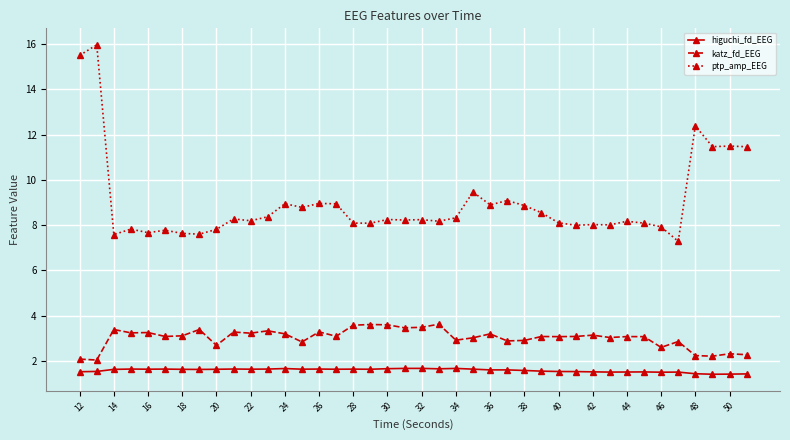

Which series has the largest total across all categories?

ptp_amp_EEG